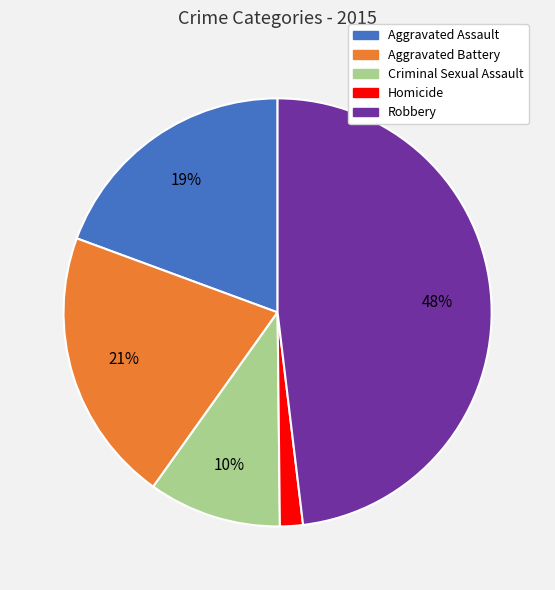

To the nearest percent, what is the difference between the Aggravated Assault and Criminal Sexual Assault slice percentages?

9%